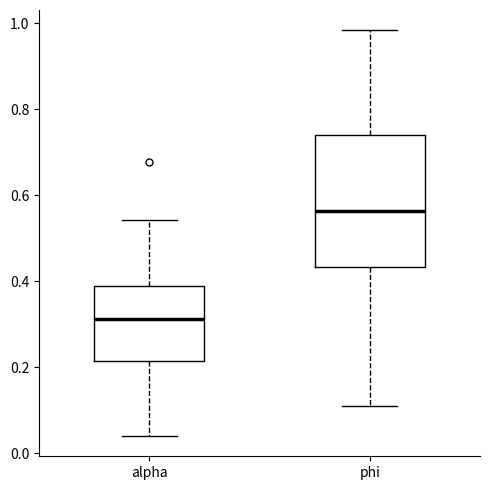

Reading left to right, transcribe this box plot: for each box, give where its median line is, the range the box spans, and where its two whiskers end, as read against the y-axis. The values are not printed on the chart, so give them approximately, as read against the axis.

alpha: median 0.32, box 0.22 to 0.38, whiskers 0.04 to 0.54
phi: median 0.56, box 0.44 to 0.74, whiskers 0.10 to 0.98